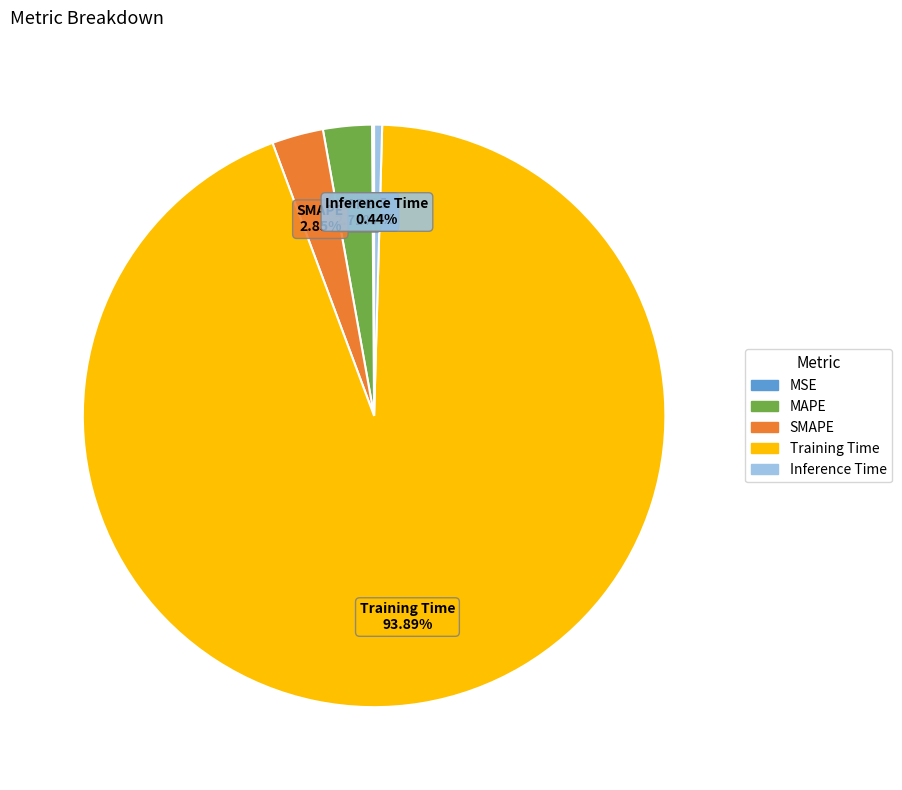

What is the majority slice?

Training Time